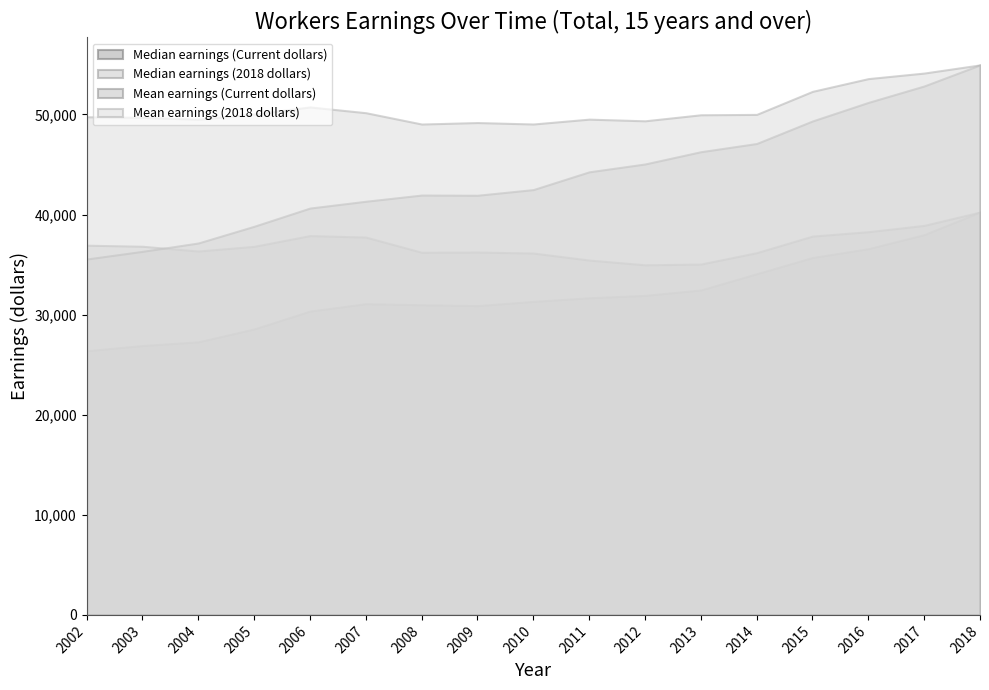

Which series has the largest range (max minus min)?

Mean earnings (Current dollars)